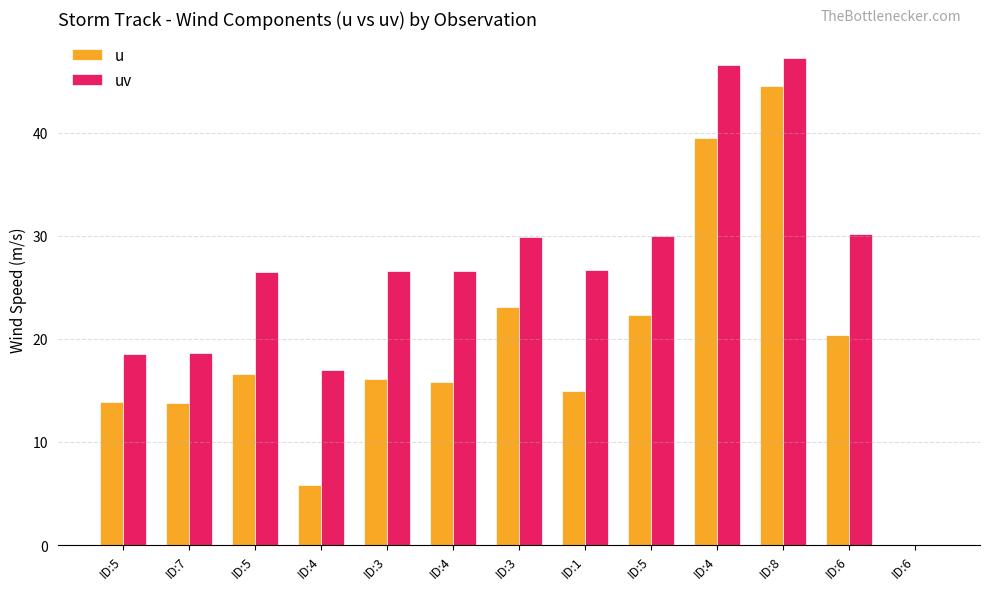

What is the maximum value for uv?

47.3